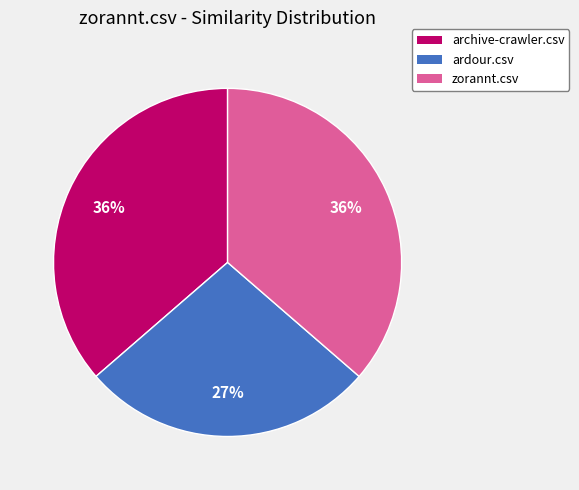

True or false: zorannt.csv accounts for 36% of the total.

True